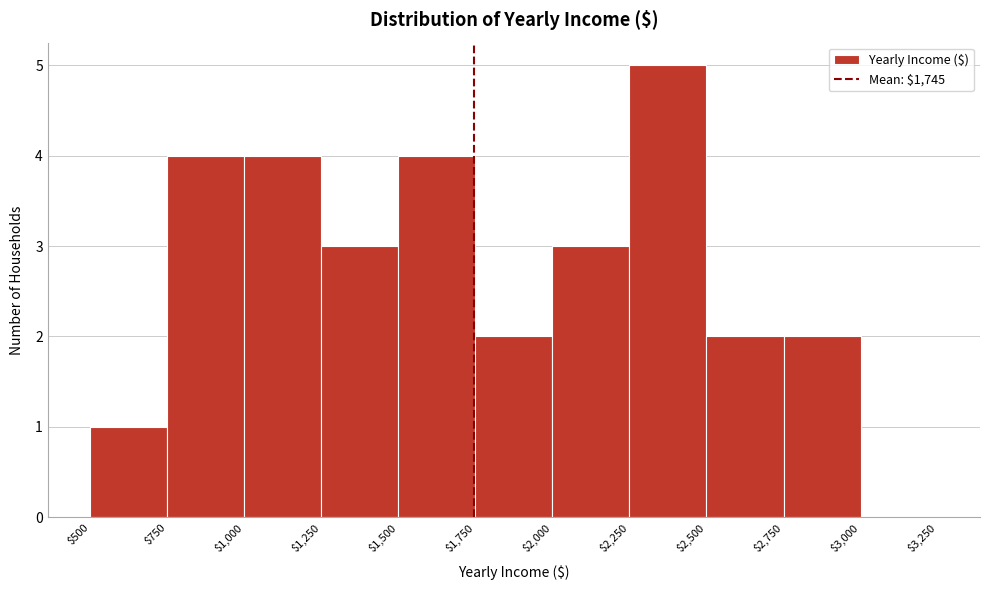

What is the height of the bar covering $2,500 to $2,750 on the x-axis? The values are not printed on the chart, so give them approximately, as read against the axis.

2